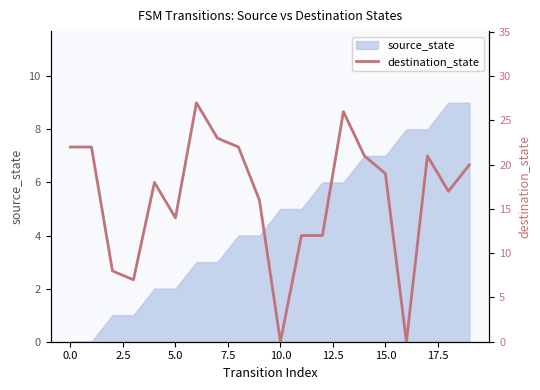

How many data points are above 19?

9